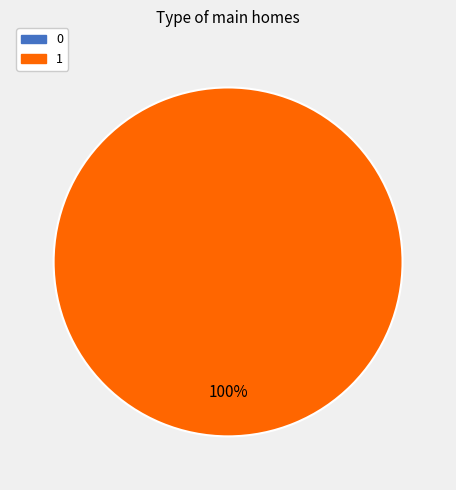

Is there any slice that represents more than half of the pie?

Yes